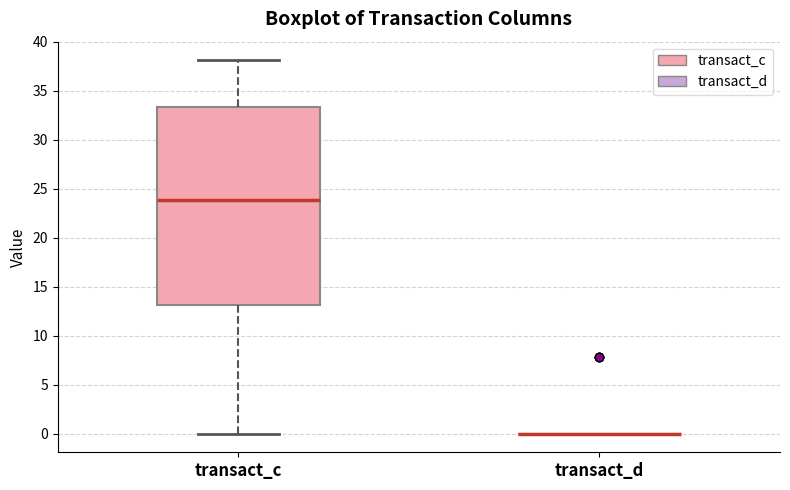

Comparing the boxes themselves (not the whiskers), which one is the tallest?

transact_c